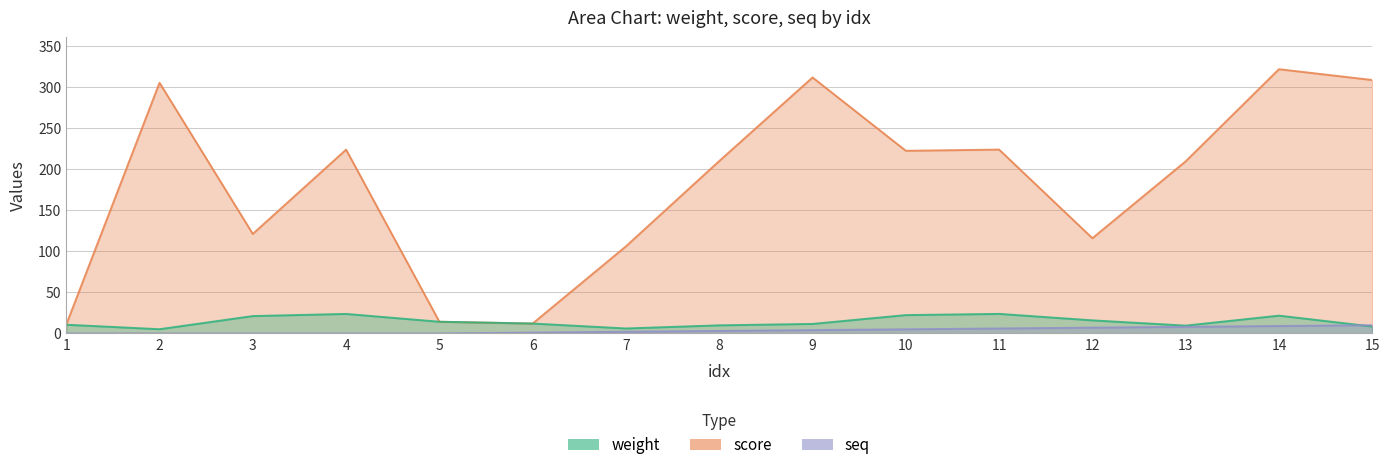

How many data points in score are above 209?

9